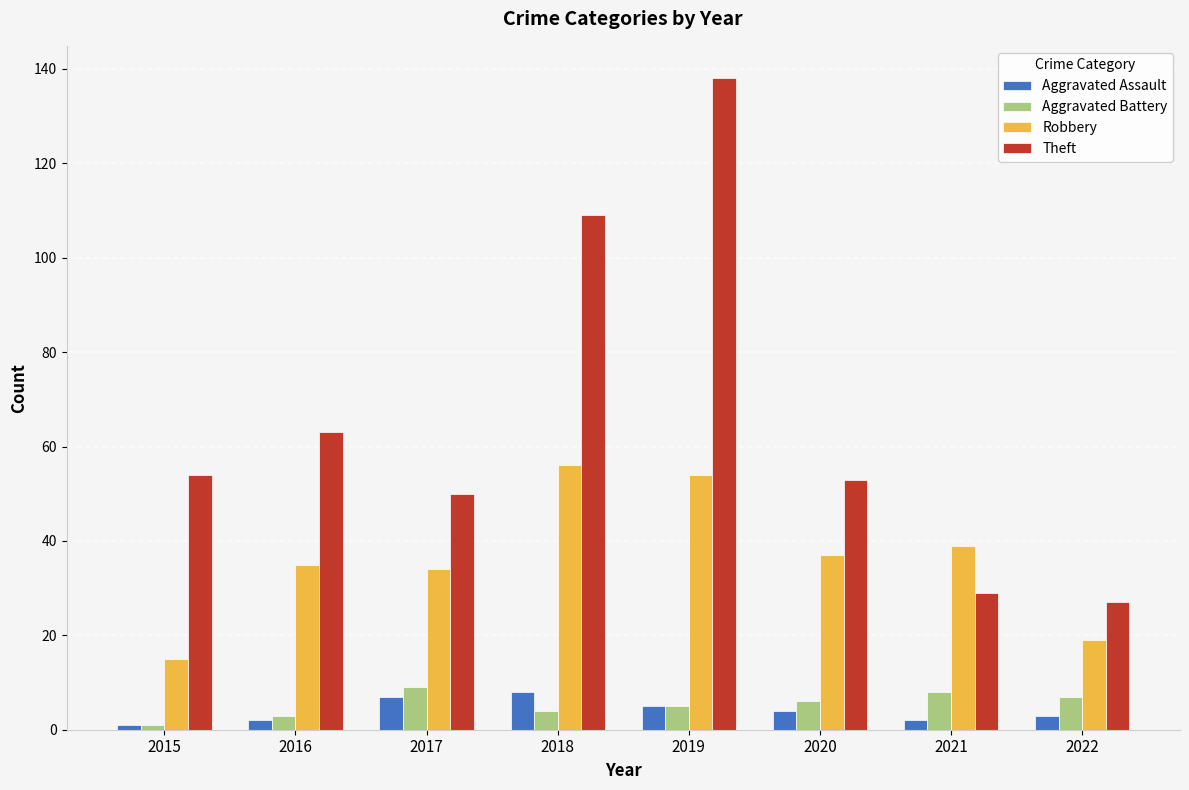

Which series has the largest total across all categories?

Theft